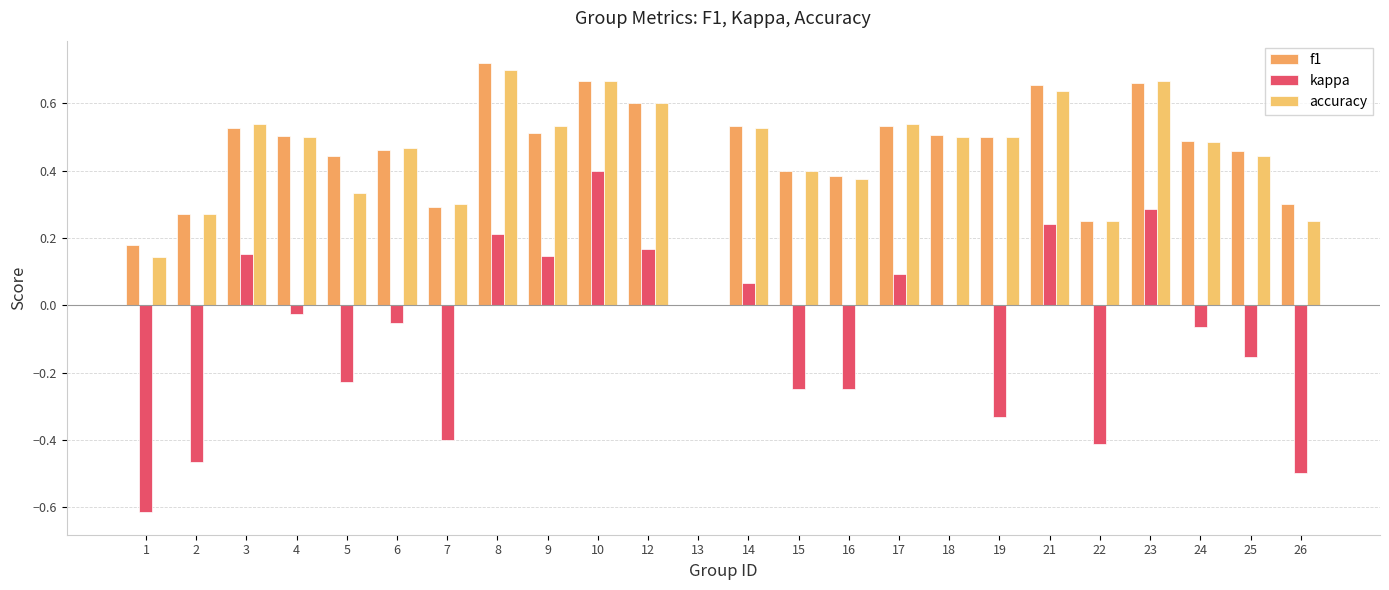

What are all the series names shown in the legend?

f1, kappa, accuracy